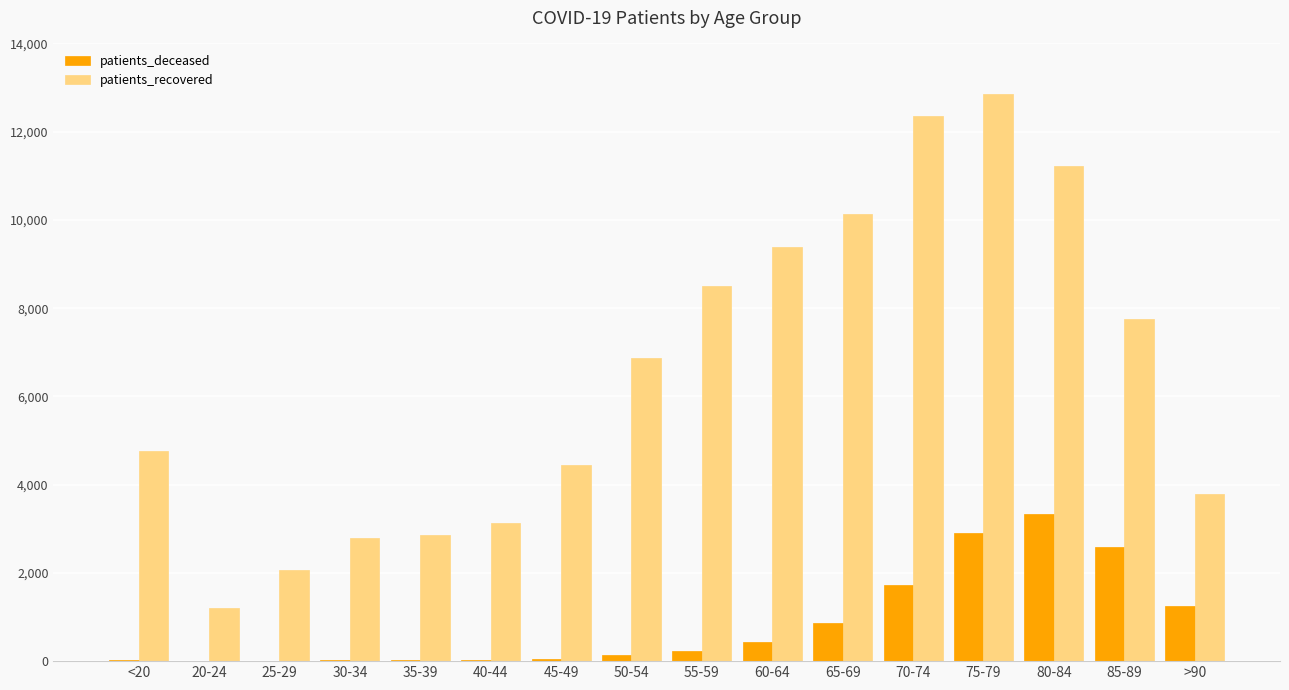

At which category is the sum across all series the highest?

75-79